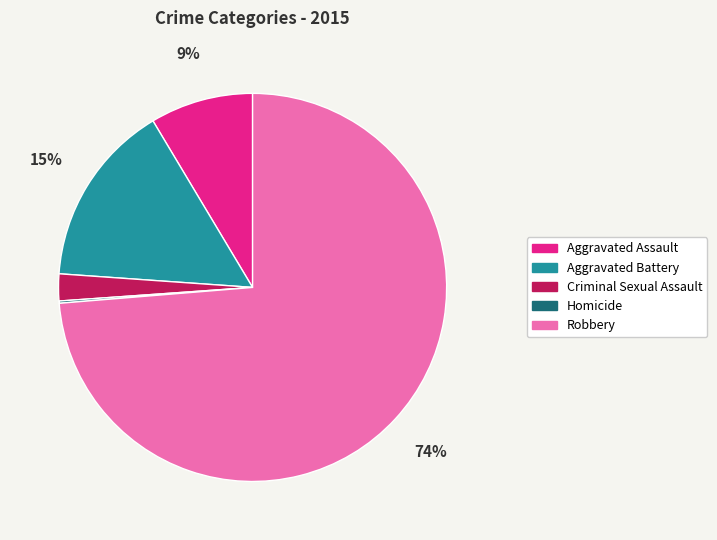

Between Robbery and Criminal Sexual Assault, which is larger?

Robbery